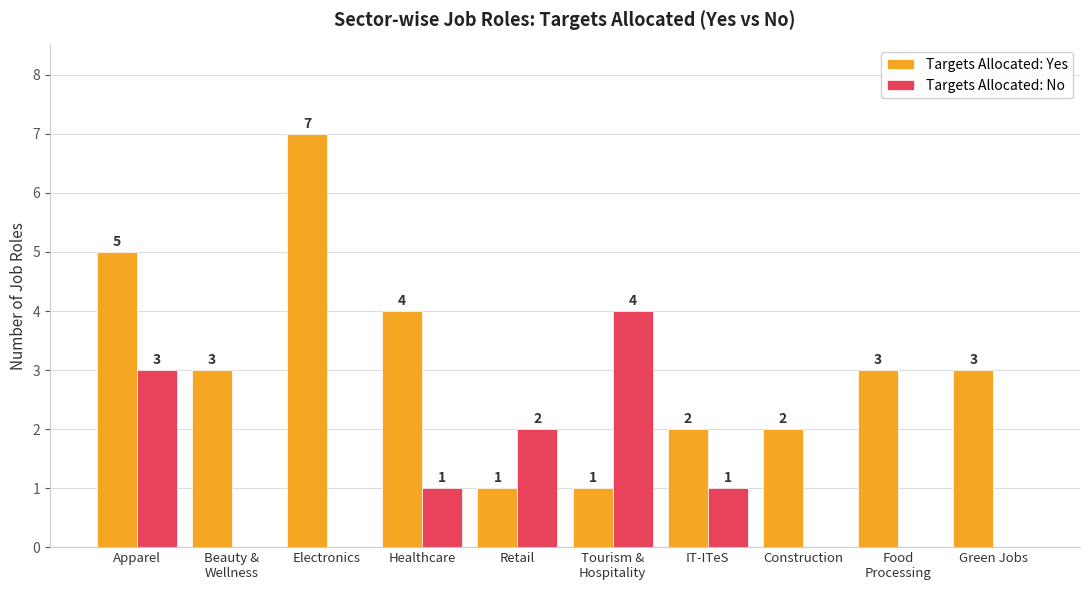

Which series has the widest spread of values?

Targets Allocated: Yes